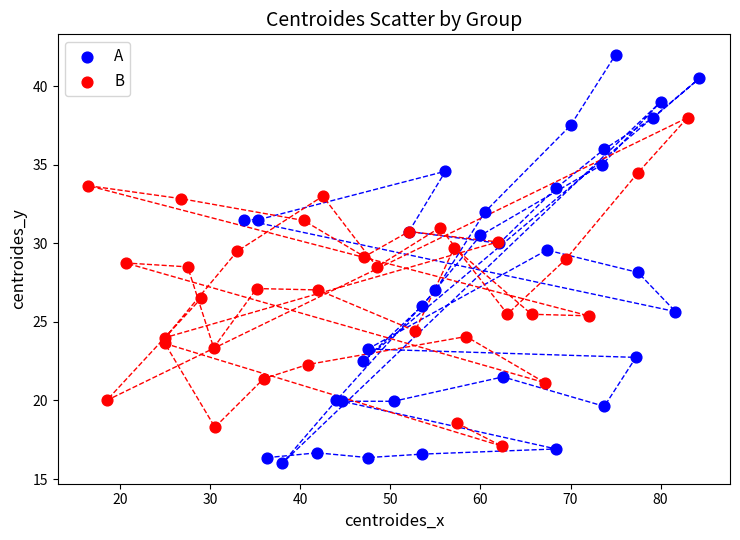

Which series contains the highest Y value?

A